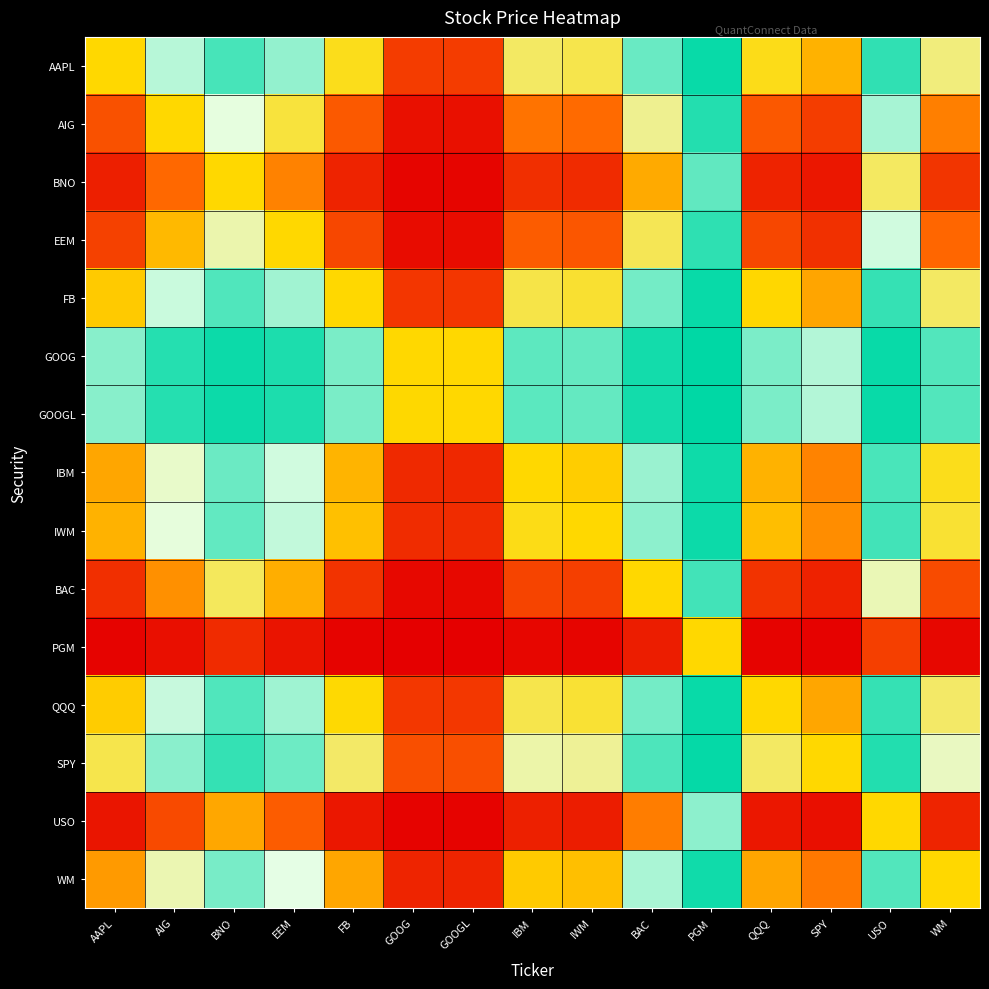

Reading left to right, transcribe all the data shown in this chart.

AAPL: AAPL=0.5	AIG=0.8	BNO=0.9	EEM=0.8	FB=0.5	GOOG=0.1	GOOGL=0.1	IBM=0.6	IWM=0.6	BAC=0.9	PGM=1.0	QQQ=0.5	SPY=0.4	USO=0.9	WM=0.6
AIG: AAPL=0.2	AIG=0.5	BNO=0.7	EEM=0.6	FB=0.2	GOOG=0.0	GOOGL=0.0	IBM=0.3	IWM=0.3	BAC=0.7	PGM=1.0	QQQ=0.2	SPY=0.2	USO=0.8	WM=0.3
BNO: AAPL=0.1	AIG=0.3	BNO=0.5	EEM=0.3	FB=0.1	GOOG=0.0	GOOGL=0.0	IBM=0.1	IWM=0.1	BAC=0.4	PGM=0.9	QQQ=0.1	SPY=0.1	USO=0.6	WM=0.1
EEM: AAPL=0.2	AIG=0.4	BNO=0.7	EEM=0.5	FB=0.2	GOOG=0.0	GOOGL=0.0	IBM=0.2	IWM=0.2	BAC=0.6	PGM=0.9	QQQ=0.2	SPY=0.1	USO=0.8	WM=0.3
FB: AAPL=0.5	AIG=0.8	BNO=0.9	EEM=0.8	FB=0.5	GOOG=0.1	GOOGL=0.1	IBM=0.6	IWM=0.6	BAC=0.9	PGM=1.0	QQQ=0.5	SPY=0.4	USO=0.9	WM=0.6
GOOG: AAPL=0.9	AIG=1.0	BNO=1.0	EEM=1.0	FB=0.9	GOOG=0.5	GOOGL=0.5	IBM=0.9	IWM=0.9	BAC=1.0	PGM=1.0	QQQ=0.9	SPY=0.8	USO=1.0	WM=0.9
GOOGL: AAPL=0.9	AIG=1.0	BNO=1.0	EEM=1.0	FB=0.9	GOOG=0.5	GOOGL=0.5	IBM=0.9	IWM=0.9	BAC=1.0	PGM=1.0	QQQ=0.9	SPY=0.8	USO=1.0	WM=0.9
IBM: AAPL=0.4	AIG=0.7	BNO=0.9	EEM=0.8	FB=0.4	GOOG=0.1	GOOGL=0.1	IBM=0.5	IWM=0.5	BAC=0.8	PGM=1.0	QQQ=0.4	SPY=0.3	USO=0.9	WM=0.5
IWM: AAPL=0.4	AIG=0.7	BNO=0.9	EEM=0.8	FB=0.4	GOOG=0.1	GOOGL=0.1	IBM=0.5	IWM=0.5	BAC=0.8	PGM=1.0	QQQ=0.4	SPY=0.3	USO=0.9	WM=0.6
BAC: AAPL=0.1	AIG=0.3	BNO=0.6	EEM=0.4	FB=0.1	GOOG=0.0	GOOGL=0.0	IBM=0.2	IWM=0.2	BAC=0.5	PGM=0.9	QQQ=0.1	SPY=0.1	USO=0.7	WM=0.2
PGM: AAPL=0.0	AIG=0.0	BNO=0.1	EEM=0.1	FB=0.0	GOOG=0.0	GOOGL=0.0	IBM=0.0	IWM=0.0	BAC=0.1	PGM=0.5	QQQ=0.0	SPY=0.0	USO=0.2	WM=0.0
QQQ: AAPL=0.5	AIG=0.8	BNO=0.9	EEM=0.8	FB=0.5	GOOG=0.1	GOOGL=0.1	IBM=0.6	IWM=0.6	BAC=0.9	PGM=1.0	QQQ=0.5	SPY=0.4	USO=0.9	WM=0.6
SPY: AAPL=0.6	AIG=0.8	BNO=0.9	EEM=0.9	FB=0.6	GOOG=0.2	GOOGL=0.2	IBM=0.7	IWM=0.7	BAC=0.9	PGM=1.0	QQQ=0.6	SPY=0.5	USO=1.0	WM=0.7
USO: AAPL=0.1	AIG=0.2	BNO=0.4	EEM=0.2	FB=0.1	GOOG=0.0	GOOGL=0.0	IBM=0.1	IWM=0.1	BAC=0.3	PGM=0.8	QQQ=0.1	SPY=0.0	USO=0.5	WM=0.1
WM: AAPL=0.4	AIG=0.7	BNO=0.9	EEM=0.7	FB=0.4	GOOG=0.1	GOOGL=0.1	IBM=0.5	IWM=0.4	BAC=0.8	PGM=1.0	QQQ=0.4	SPY=0.3	USO=0.9	WM=0.5